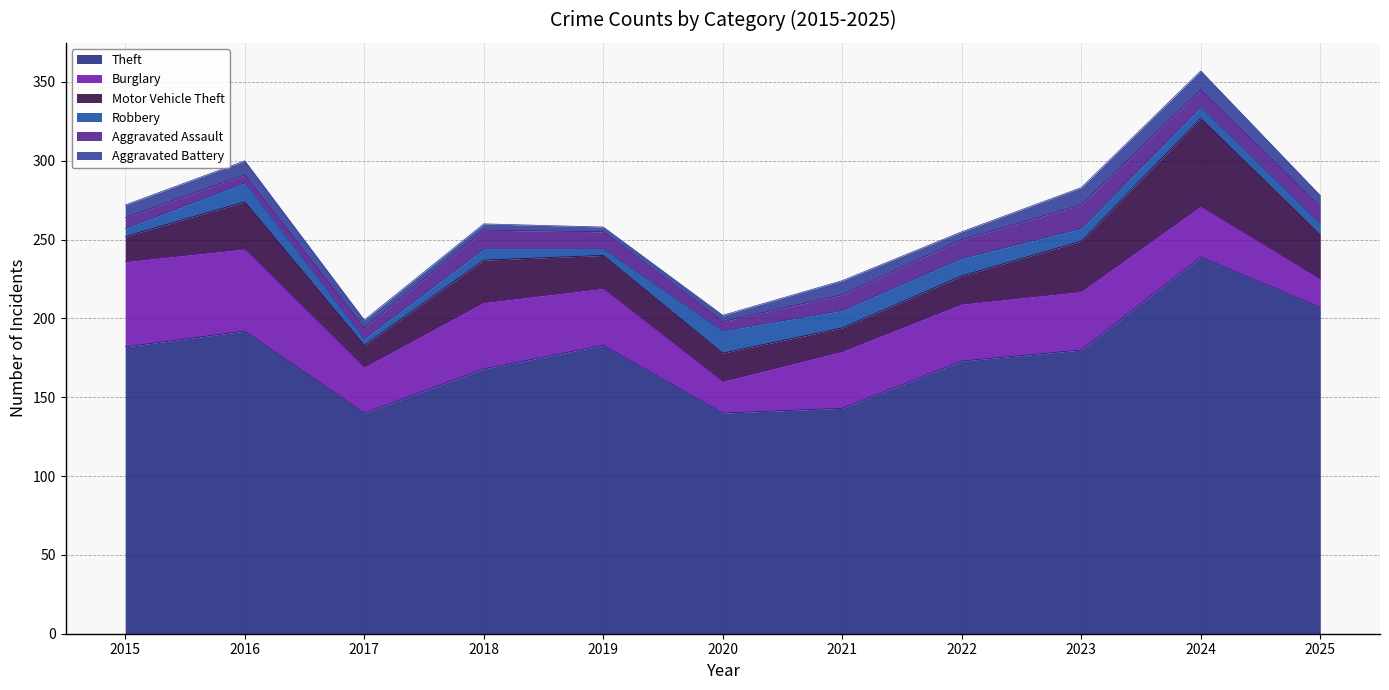

Rank the categories by Robbery value from highest to lowest.

2020, 2016, 2021, 2022, 2023, 2018, 2024, 2025, 2015, 2017, 2019